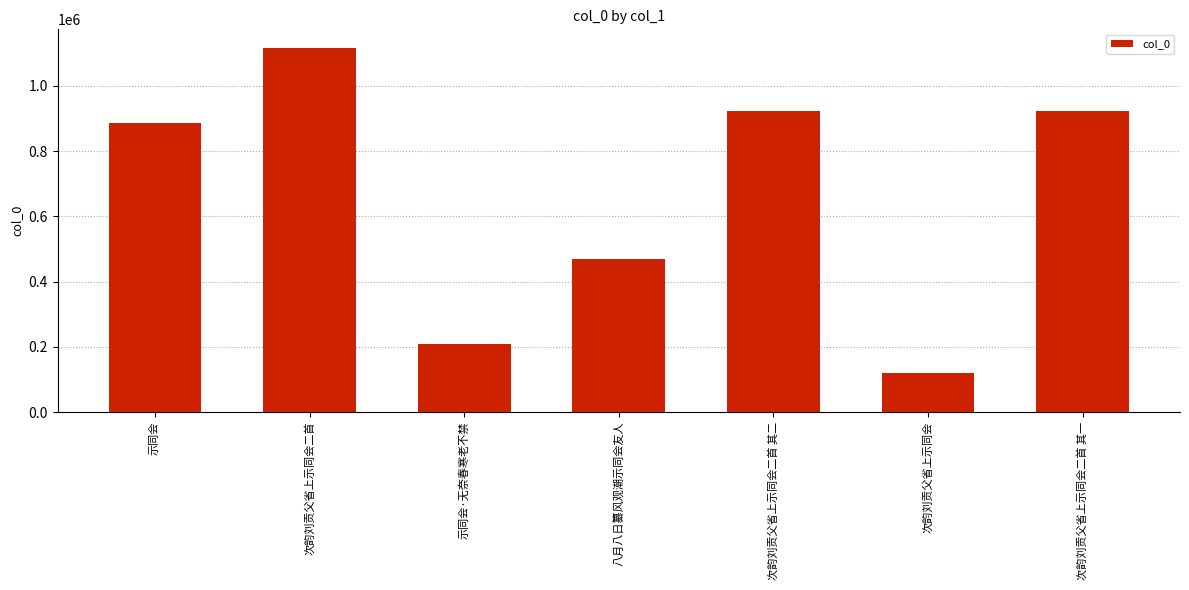

Which has a higher value, 次韵刘贡父省上示同会 or 次韵刘贡父省上示同会二首 其二?

次韵刘贡父省上示同会二首 其二